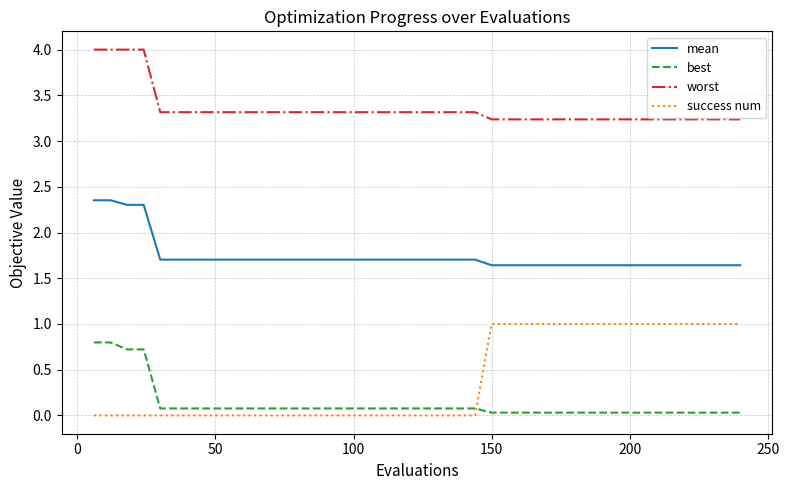

What is the maximum value shown in the chart?

4.0